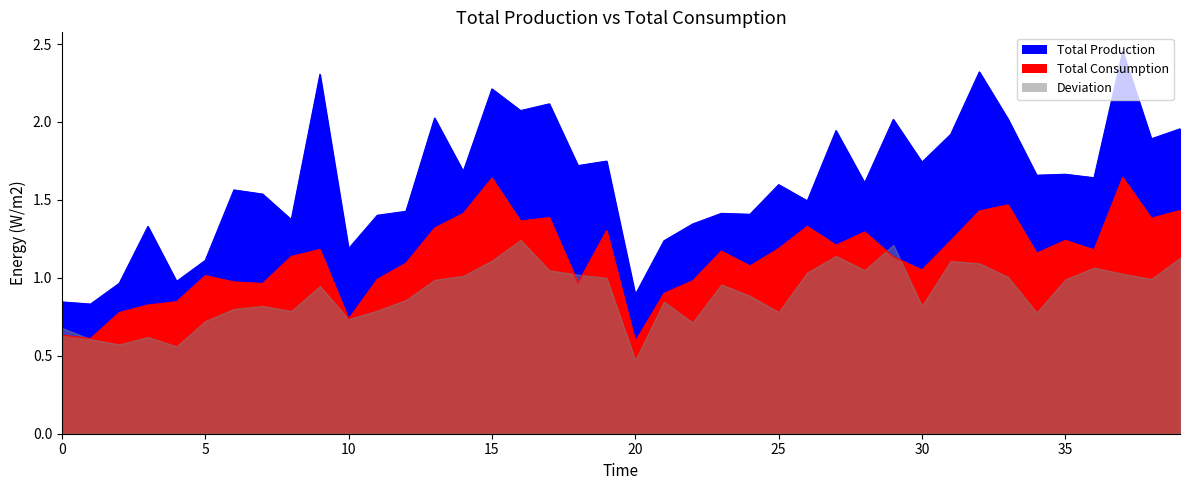

The value of species_1 at 2 is 0.4. True or false?

False